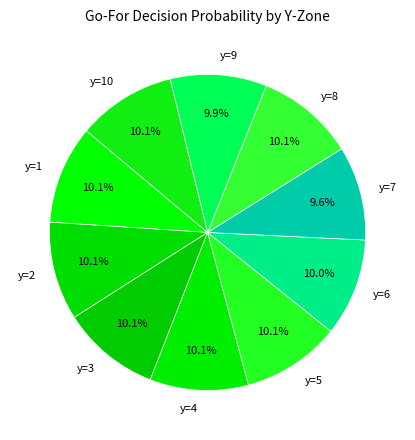

The y=9 slice represents 10% of the pie. True or false?

True